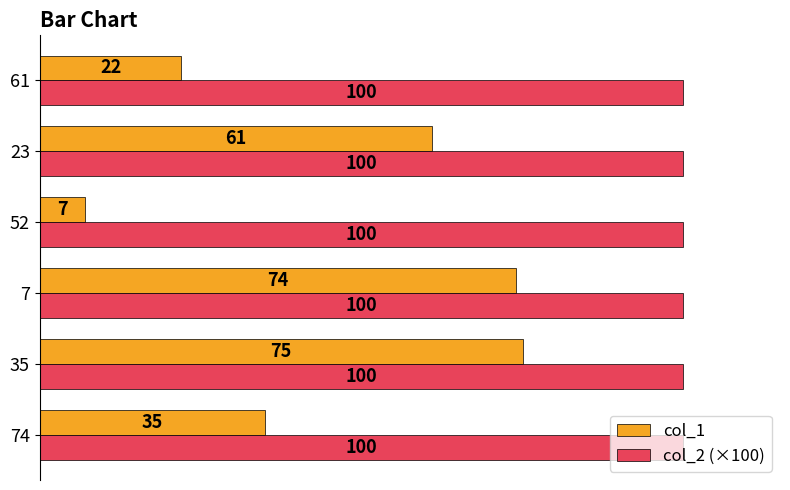

What is the maximum value shown in the chart?

100